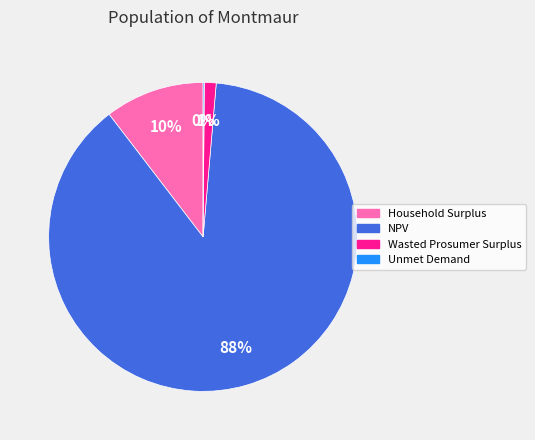

Which slice is the largest?

NPV